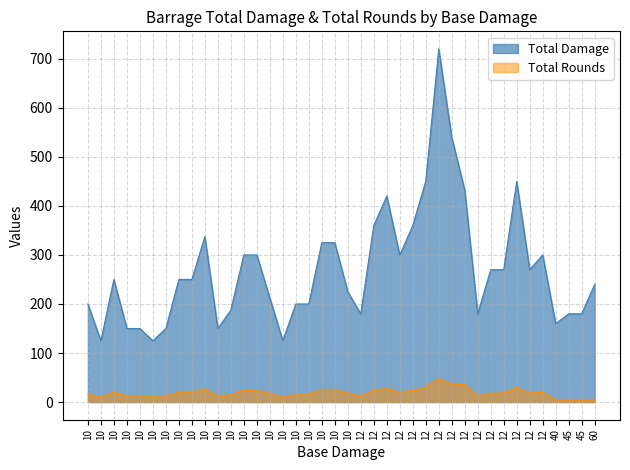

Does the chart have visible grid lines?

Yes